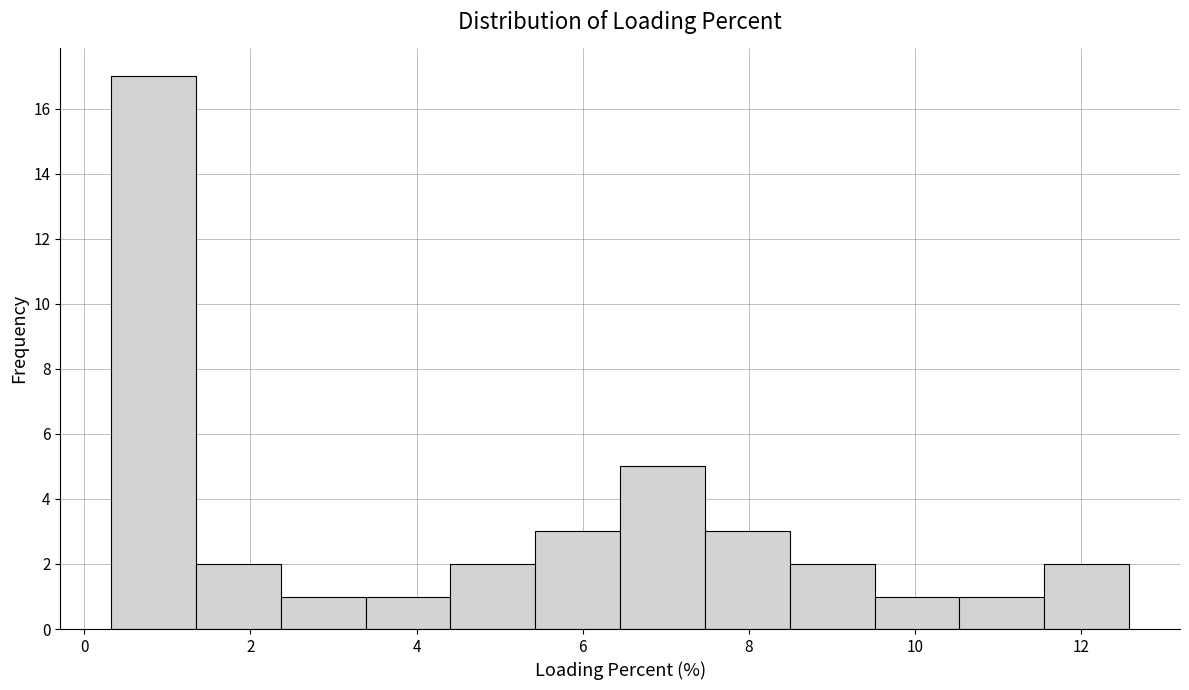

Which range on the x-axis has the tallest bar?

0.4 to 1.4